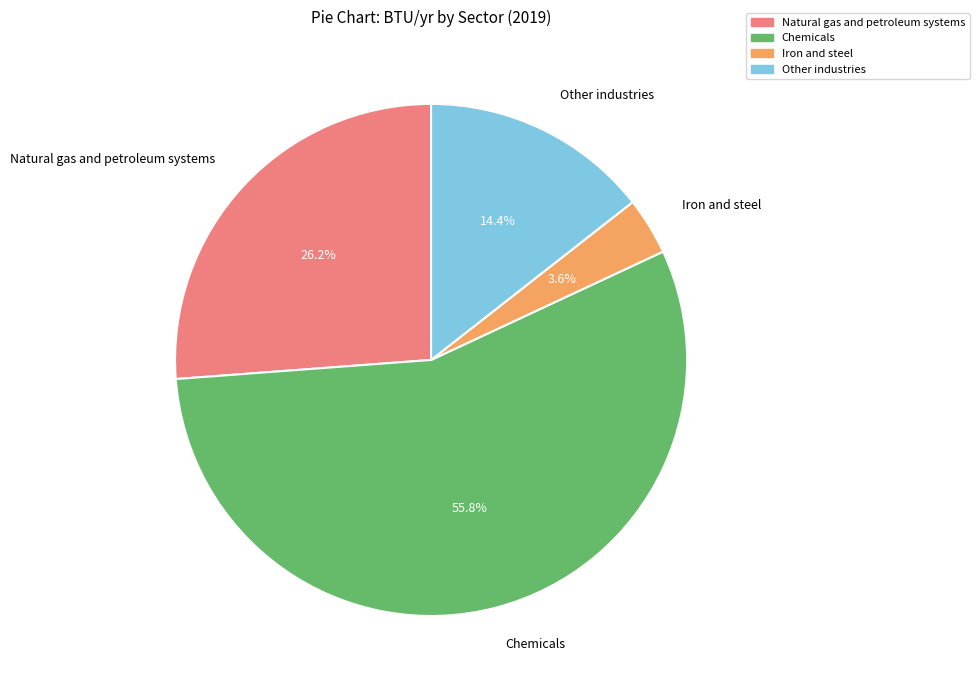

How many slices are in this pie chart?

4